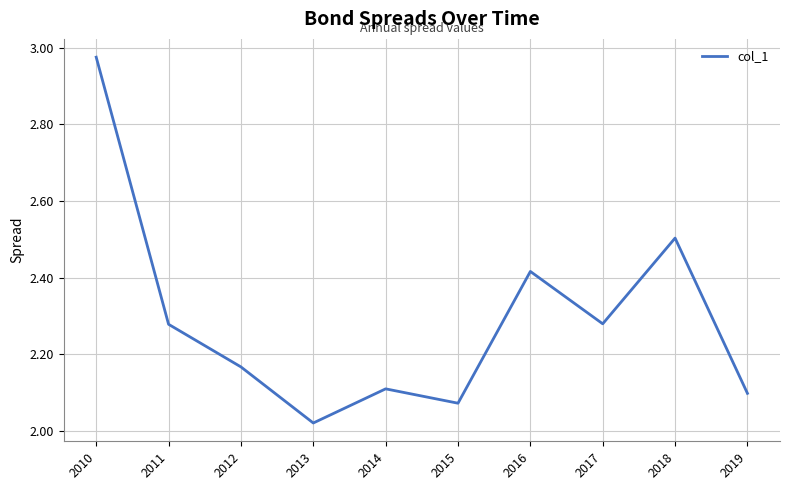

True or false: the data shows 3.4 at 2019.

False